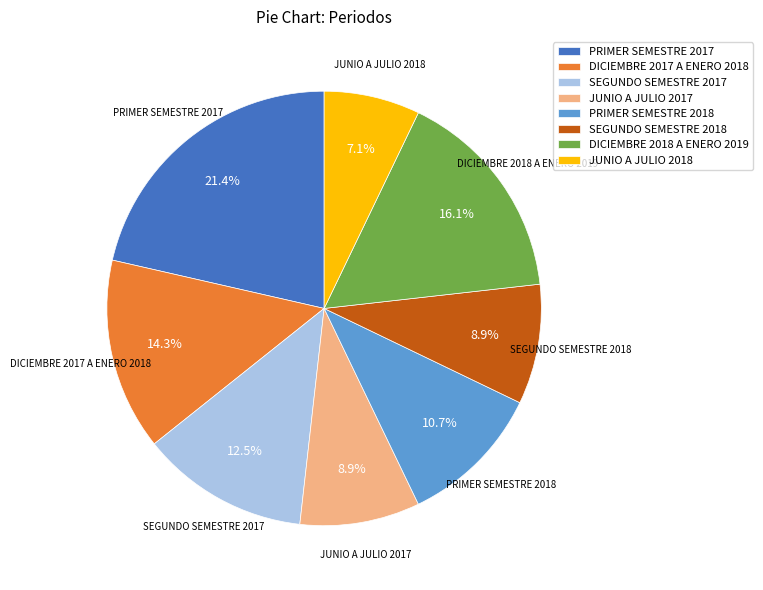

Count the number of slices in the pie.

8